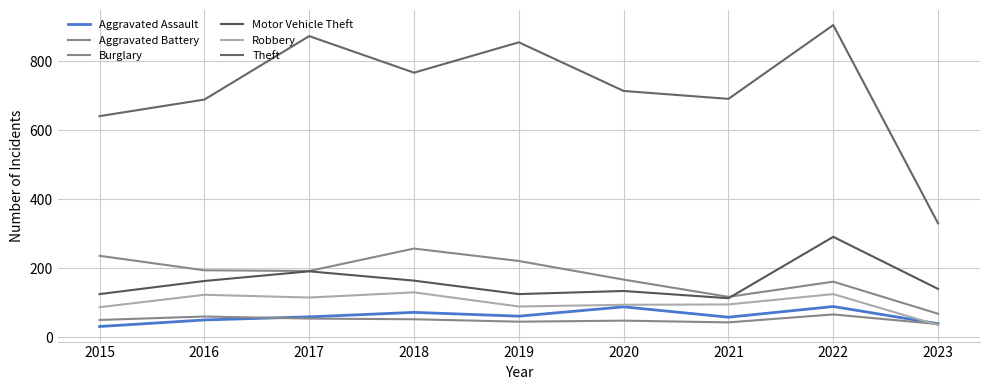

What is the value of the Robbery point at the 5th from the left?

89